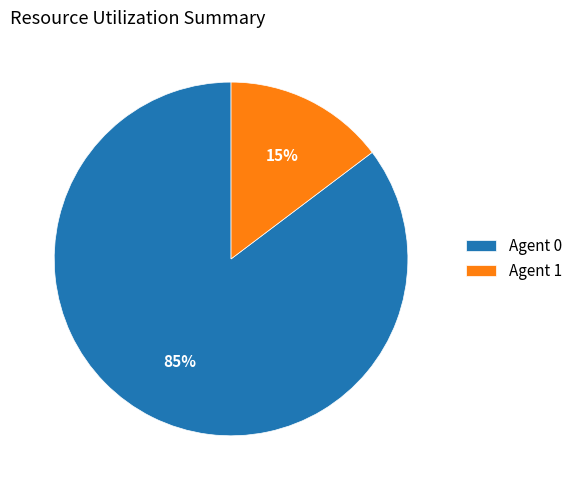

How many slices are in this pie chart?

2